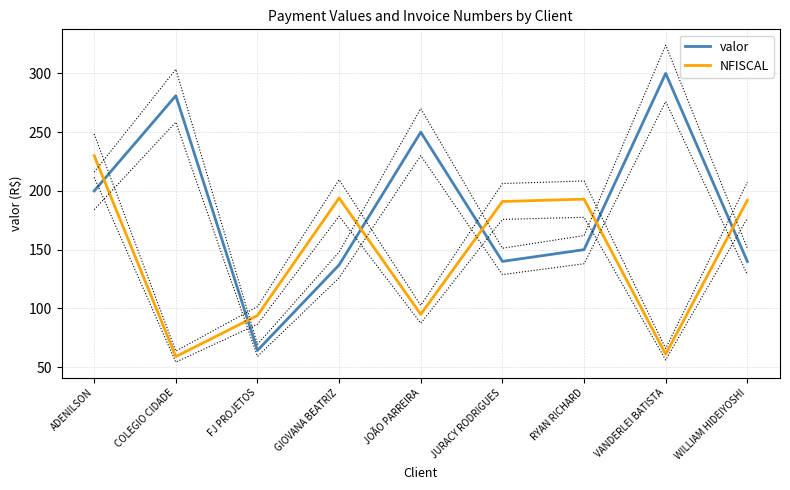

The value of NFISCAL at VANDERLEI BATISTA is 36.4. True or false?

False